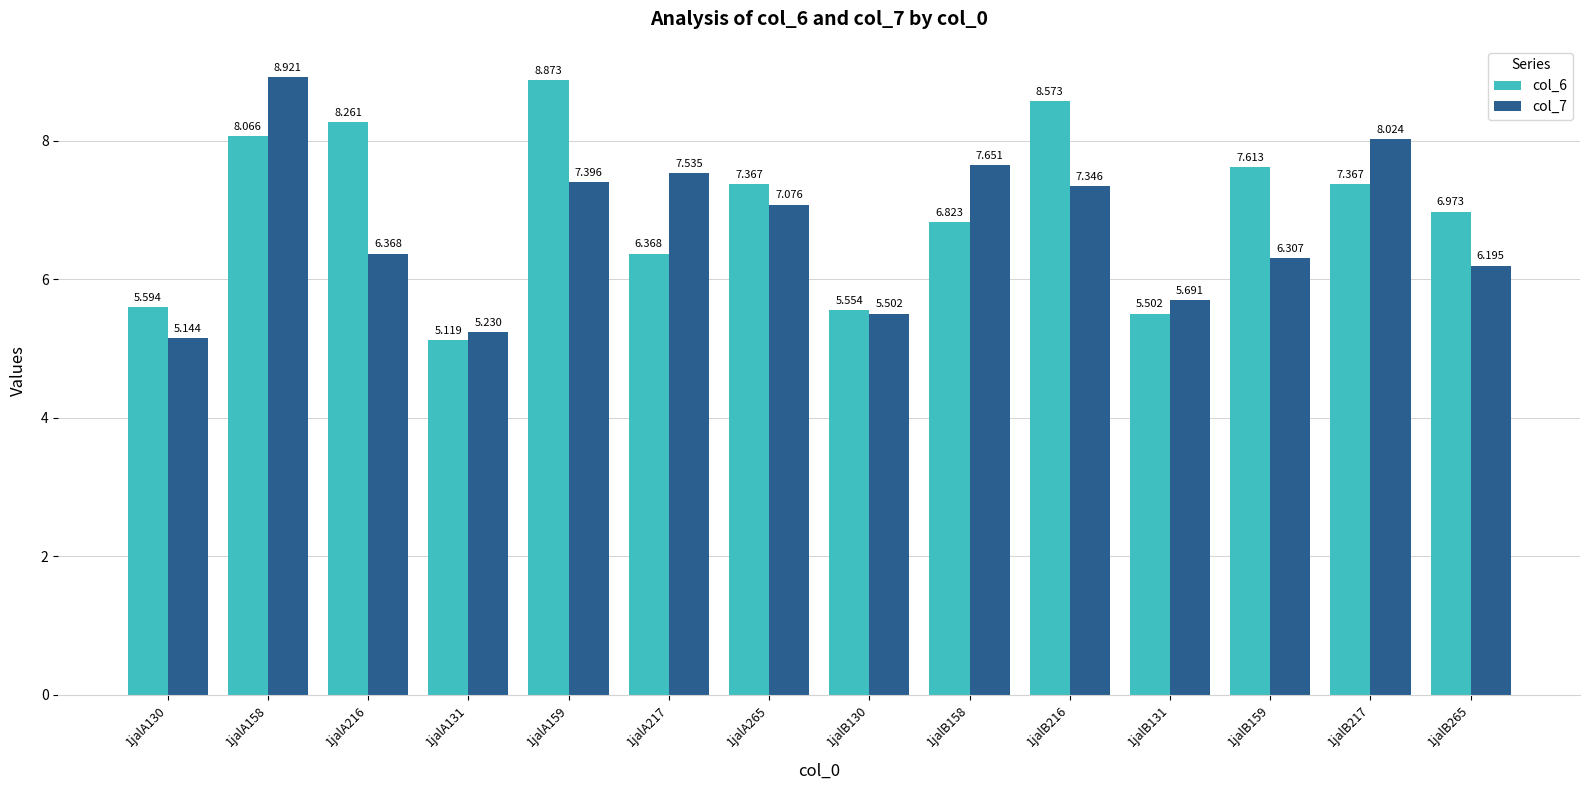

How many distinct data groups are displayed?

2